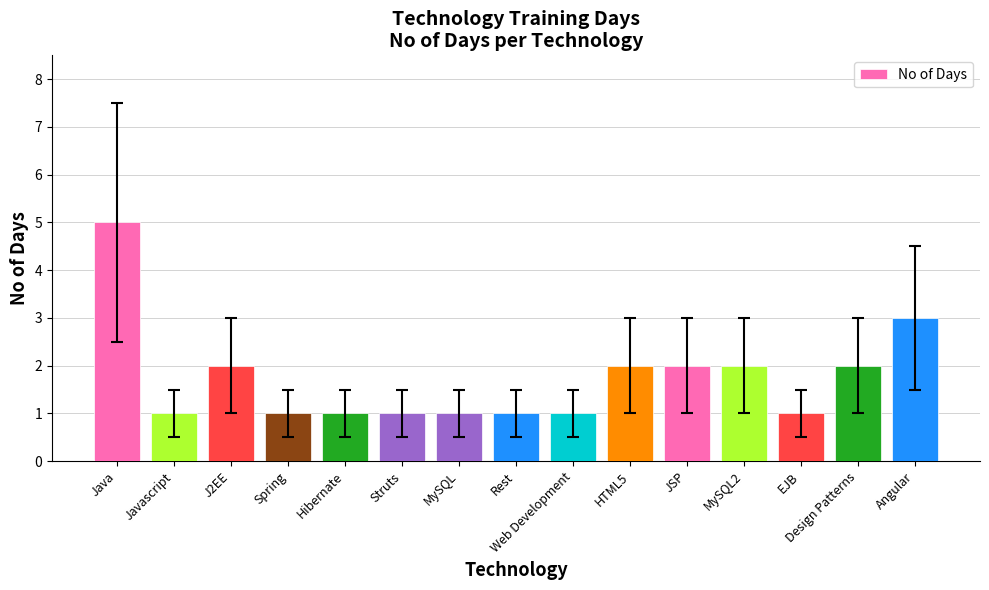

What is the greatest value displayed?

5